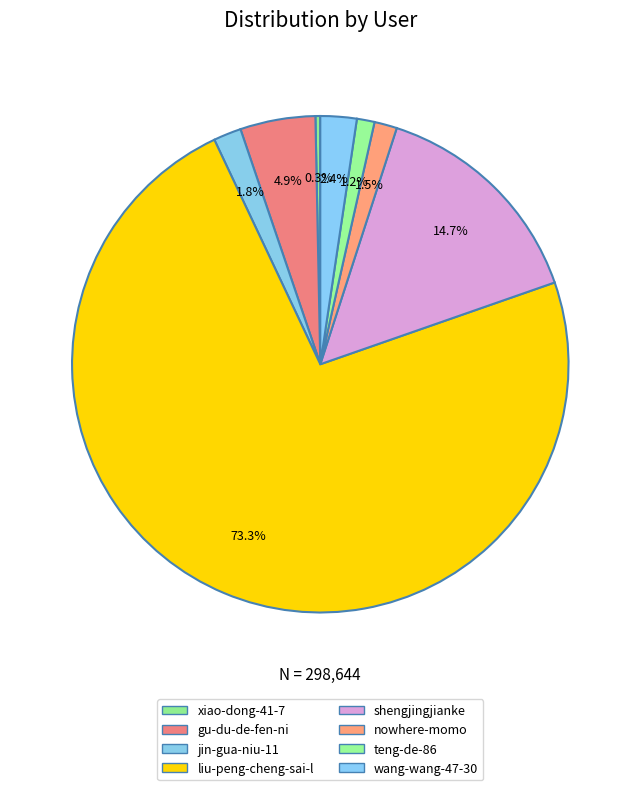

Which category has the smallest portion of the pie?

xiao-dong-41-7